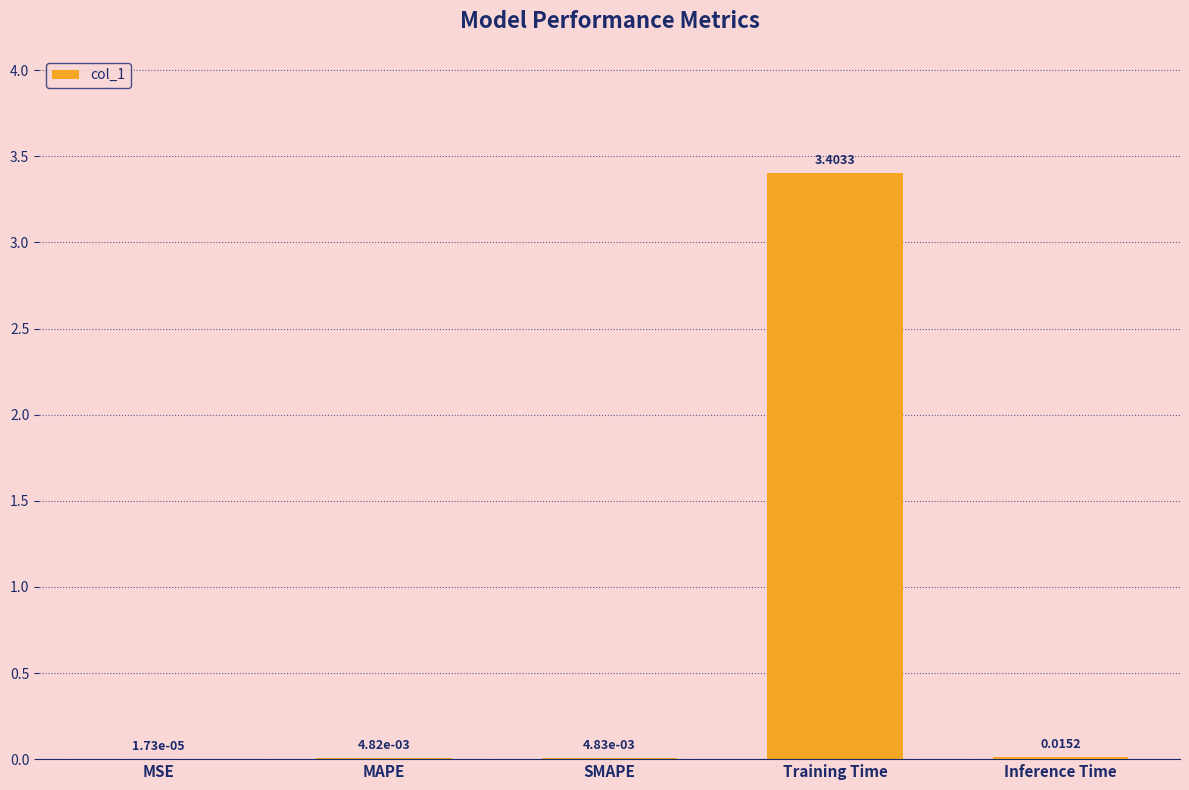

Which label corresponds to the largest value in the chart?

Training Time